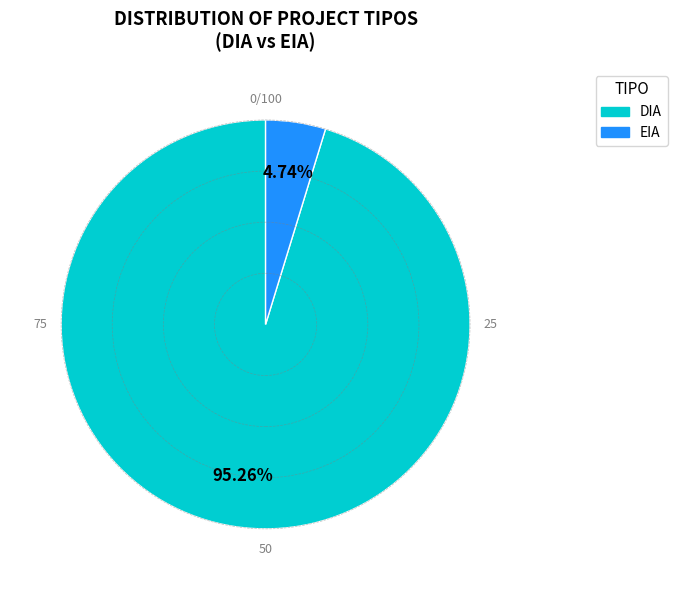

Is it true that DIA is 91% of the pie?

False